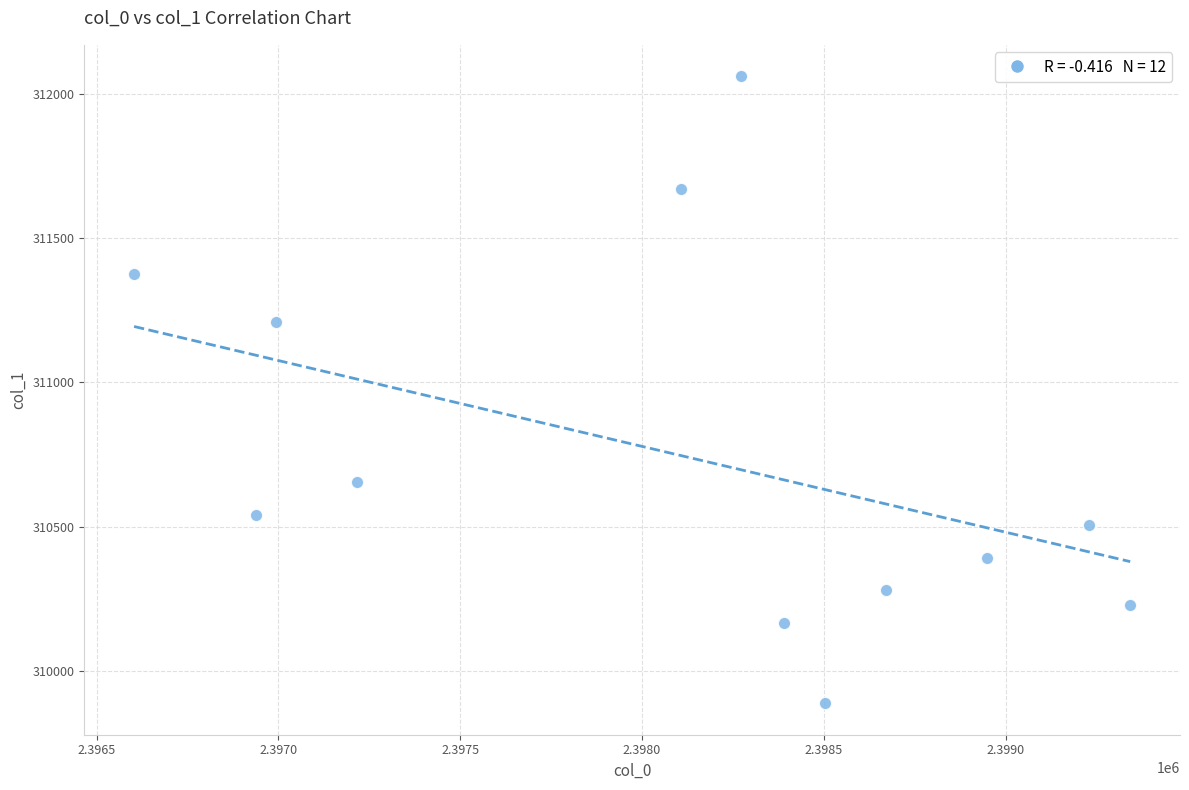

What Y value in the scatter plot is closest to 310974?

311209.5